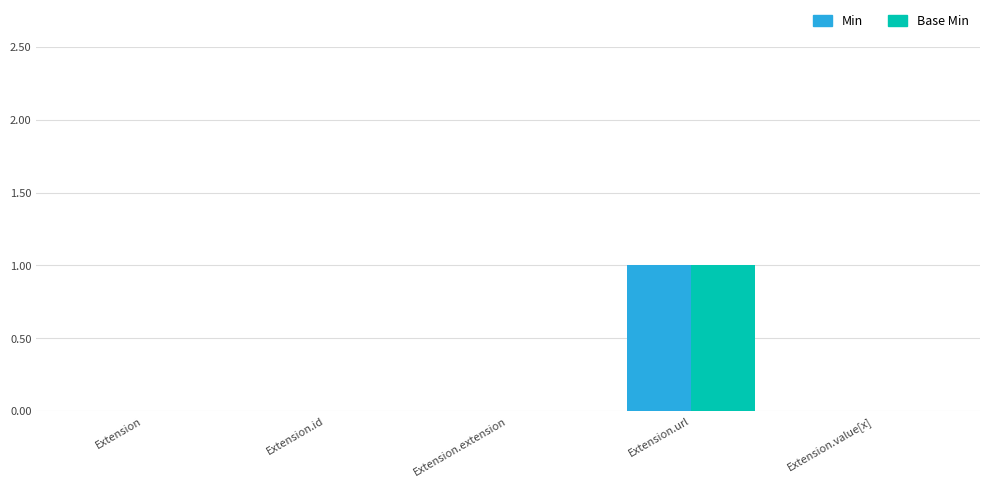

What is the sum of all Min values?

1